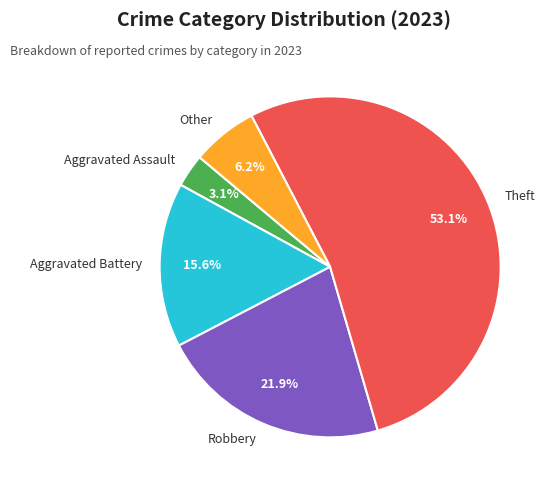

Is it true that Robbery is 22% of the pie?

True